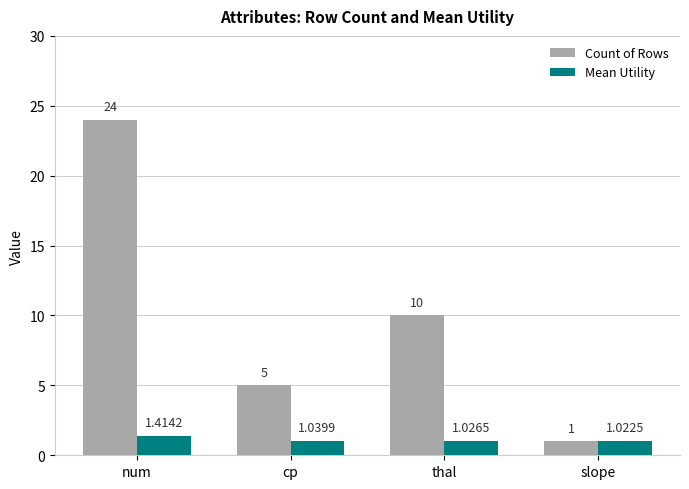

Are the bars horizontal?

No